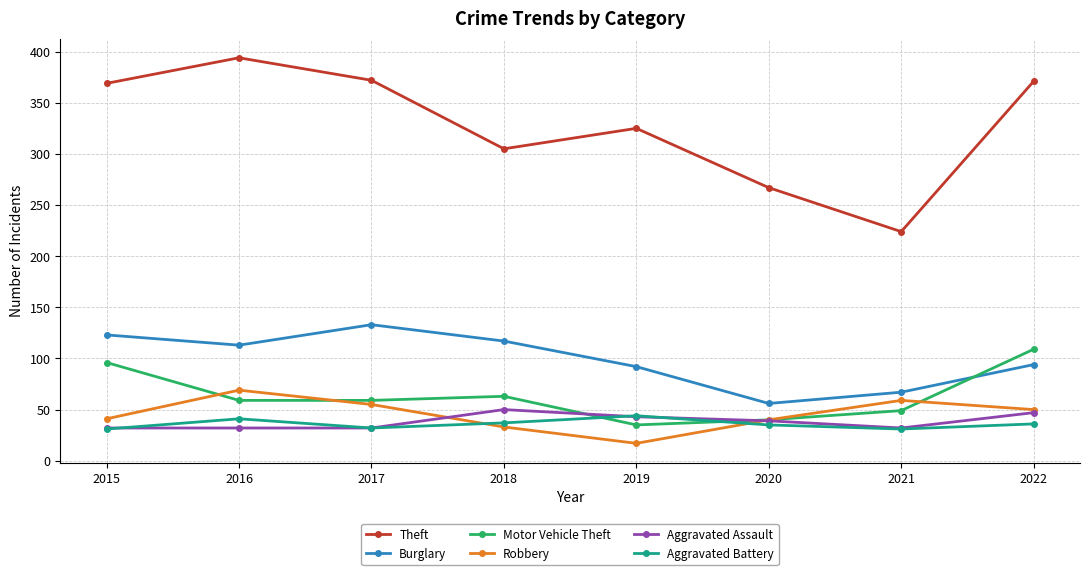

What is the sum of the Burglary values at 2021 and 2016?

180